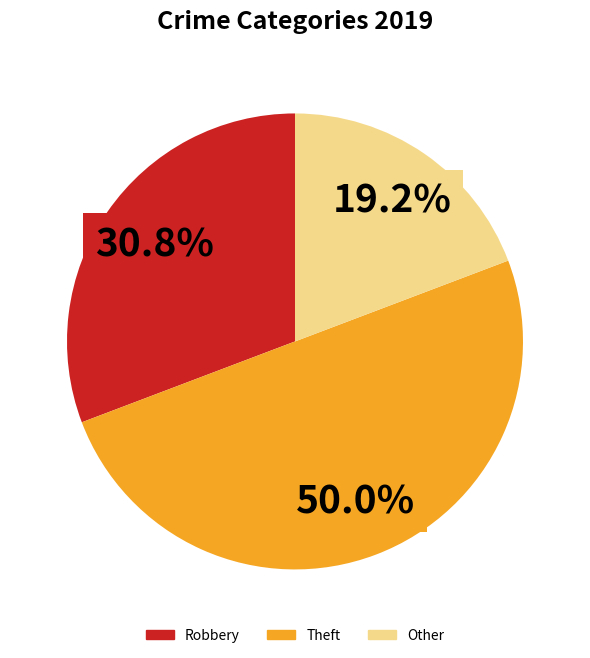

How many slices are in this pie chart?

3